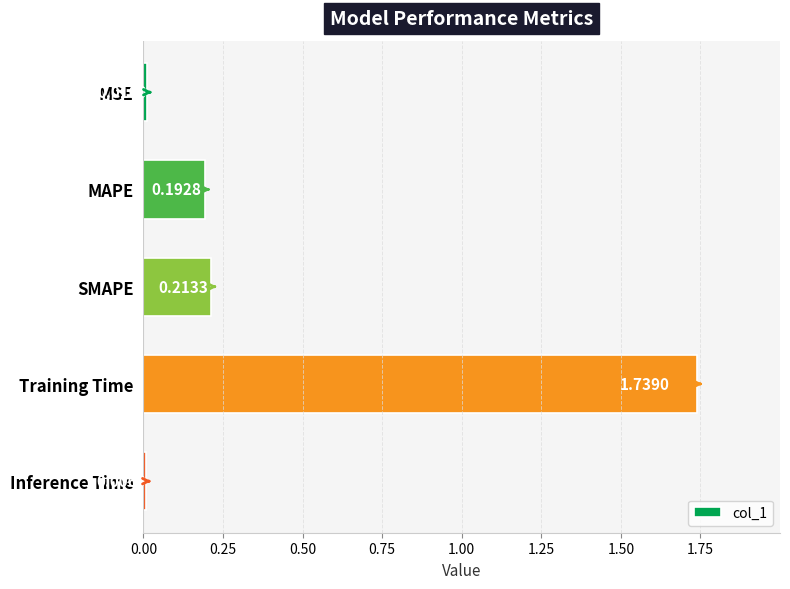

Rank the categories by value from highest to lowest.

Training Time, SMAPE, MAPE, MSE, Inference Time